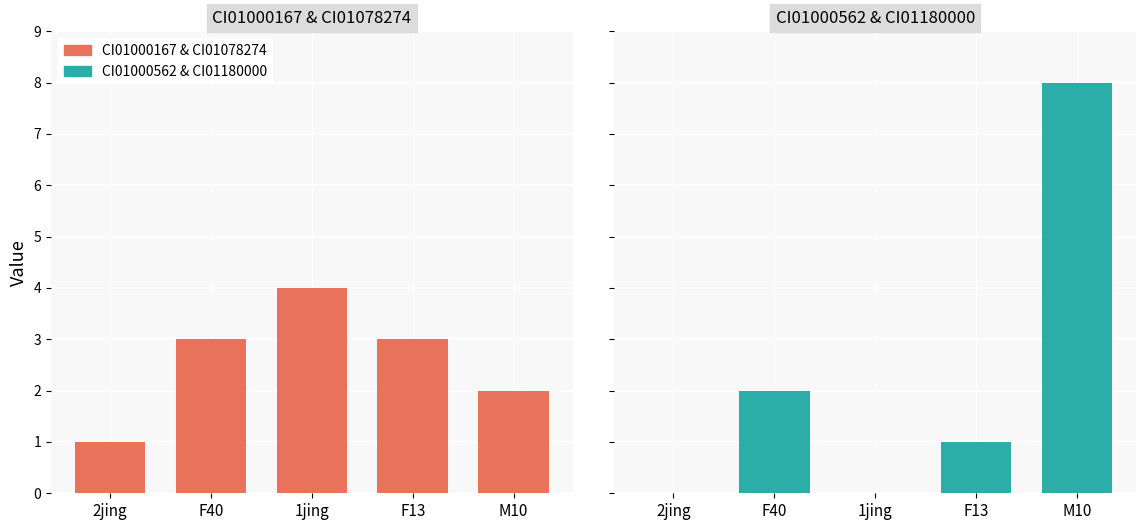

What is the label of the 4th bar from the left?

F13